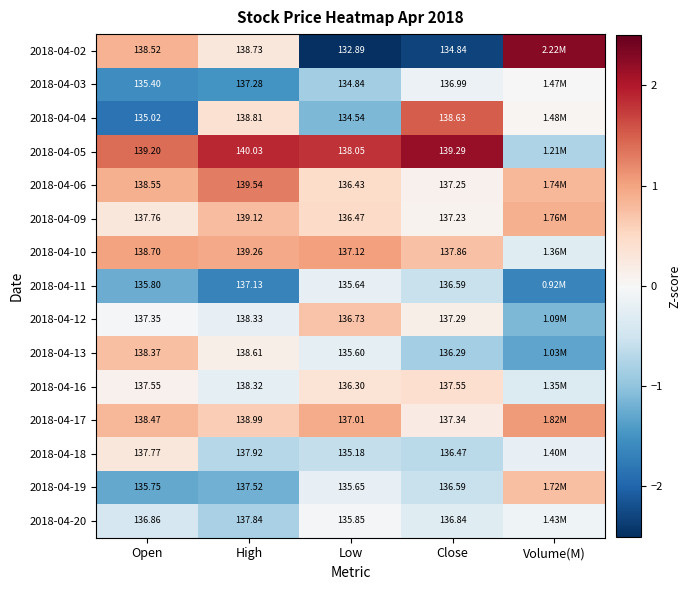

Is the value of 2018-04-12 at High greater than the value of 2018-04-19 at Open?

Yes